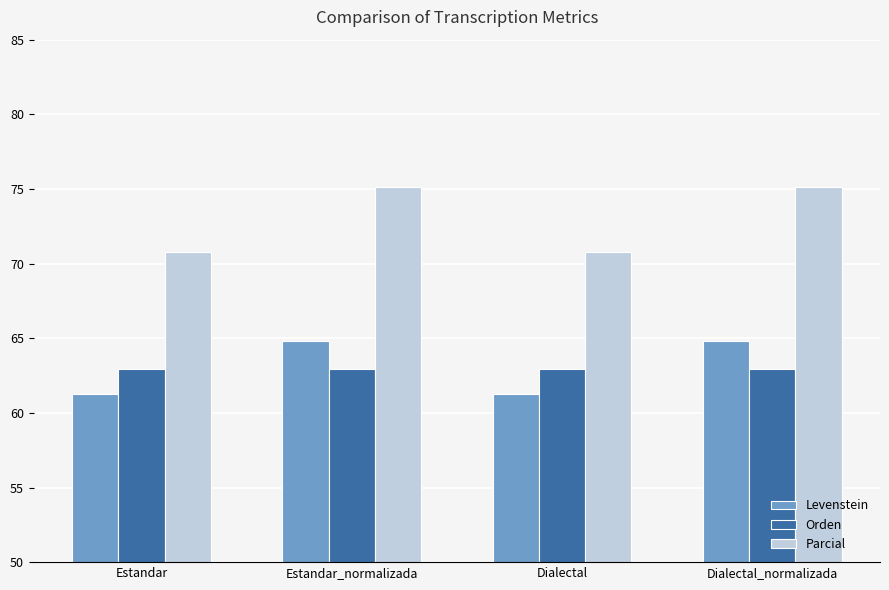

What is the greatest value displayed?

75.1